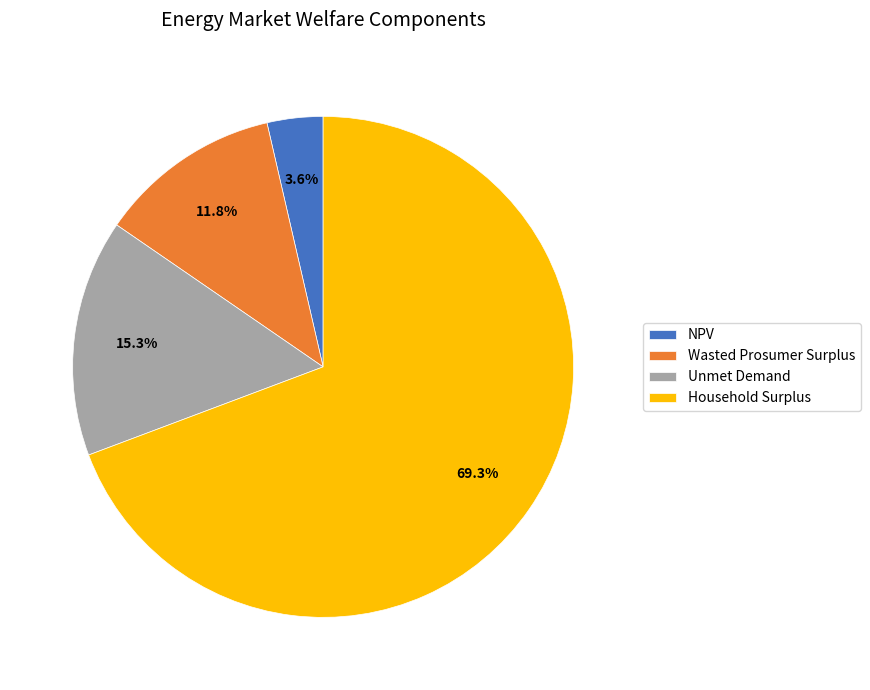

What is the largest slice in the pie chart?

Household Surplus